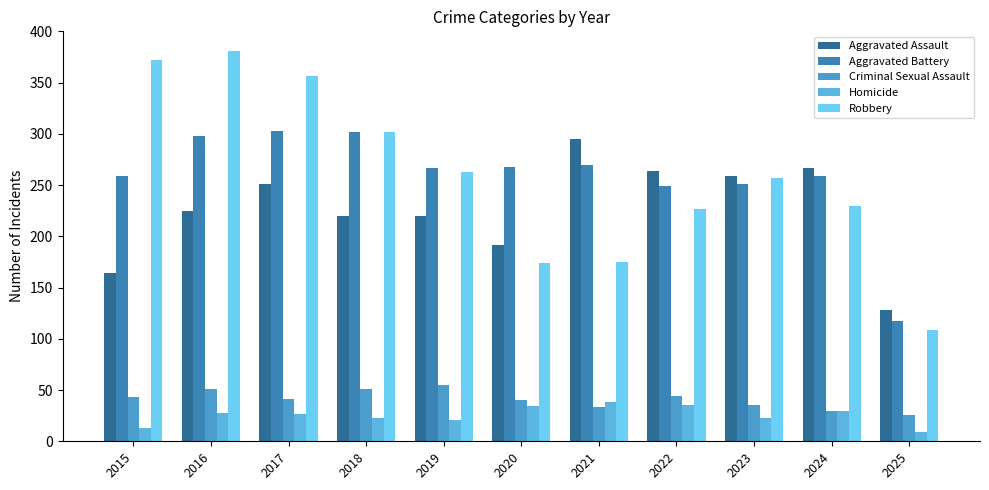

Does the chart contain any negative values?

No